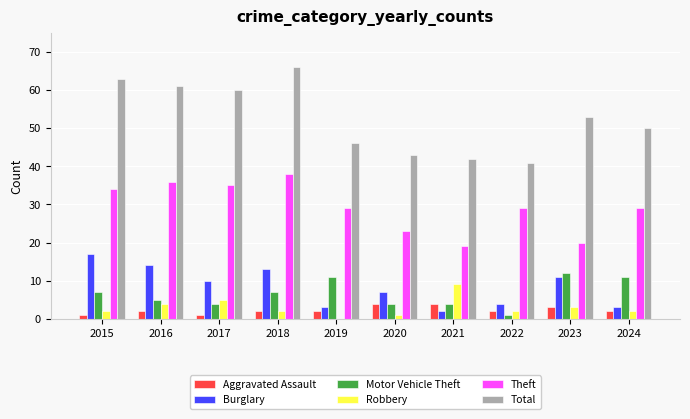

Count the number of categories in the chart.

10